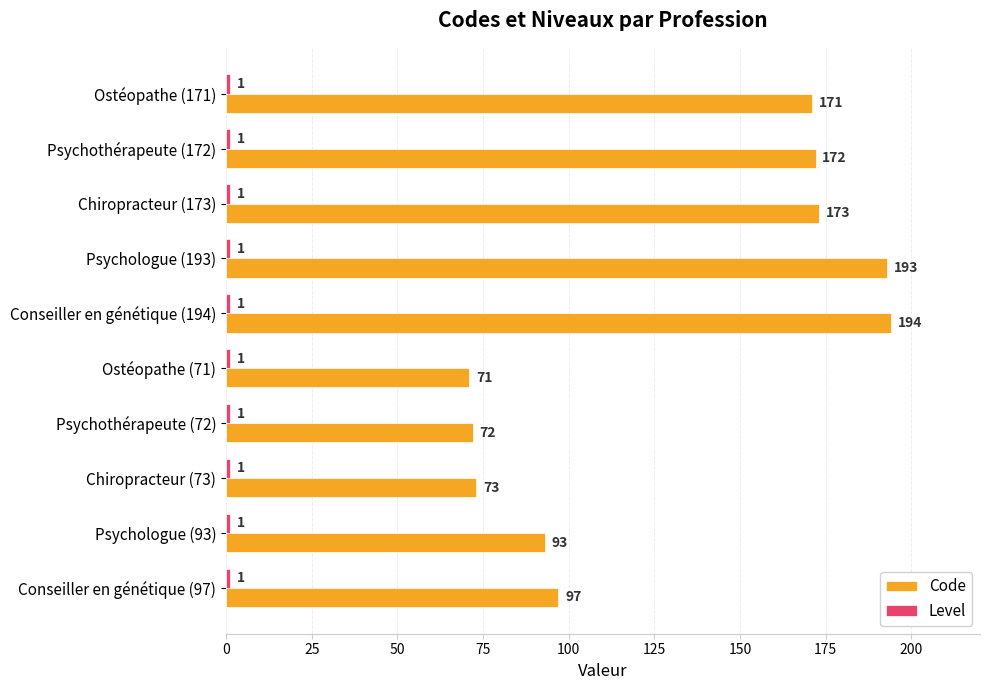

How many data points does each series have?

10